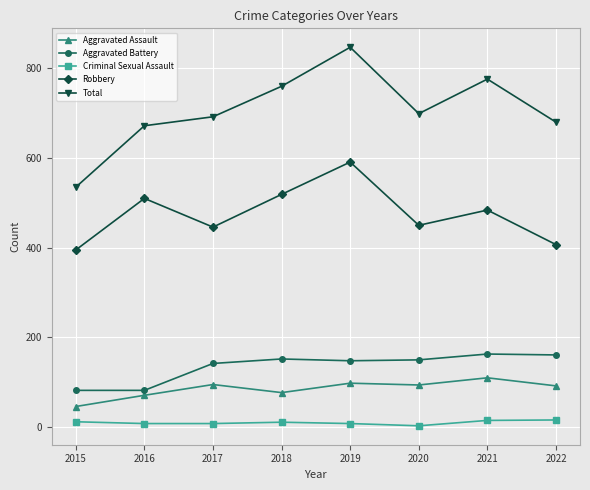

Where is the first local maximum for Robbery?

2016